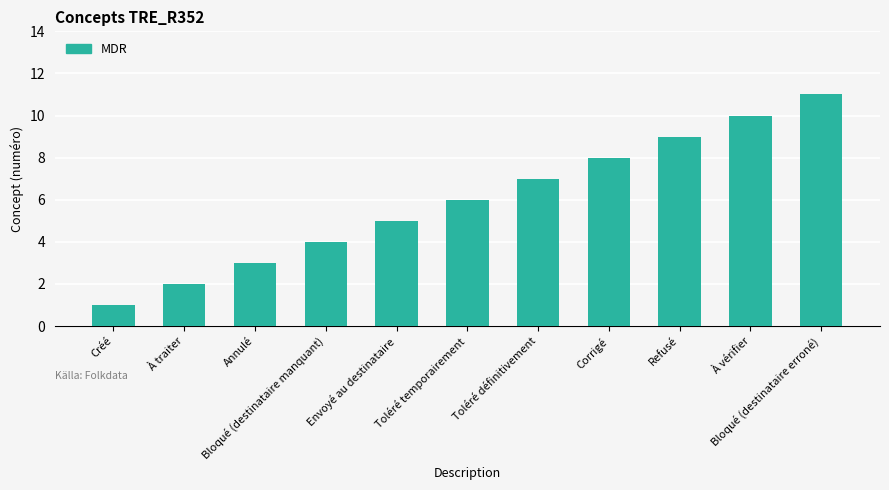

How many bars are there in total?

11